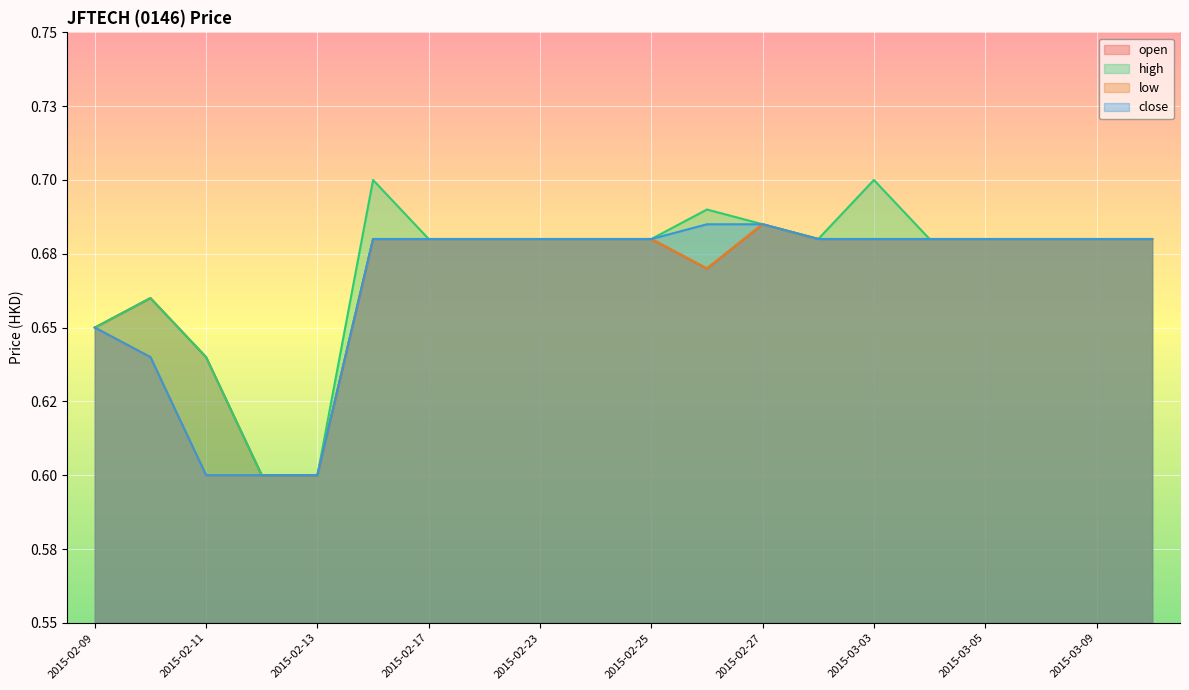

Between 2015-03-09 and 2015-02-12, which is larger?

2015-03-09